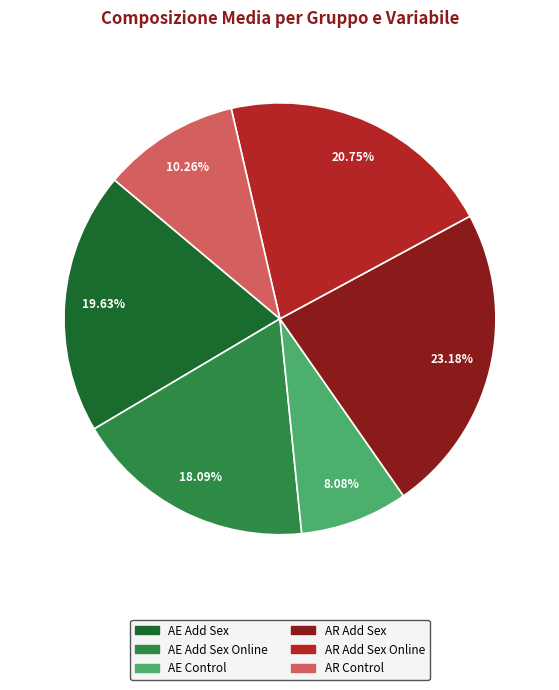

What percentage is the AE Control slice, to the nearest percent?

8%